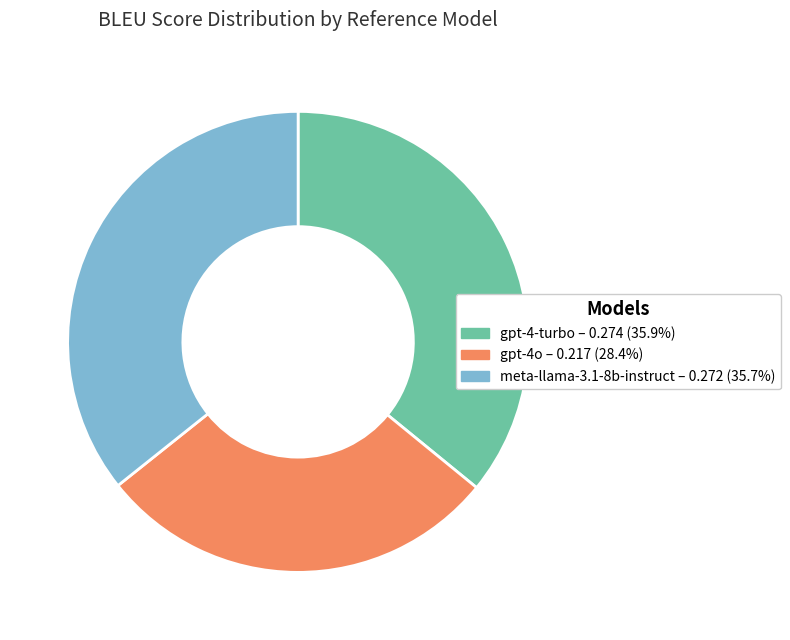

How many slices are in this pie chart?

3